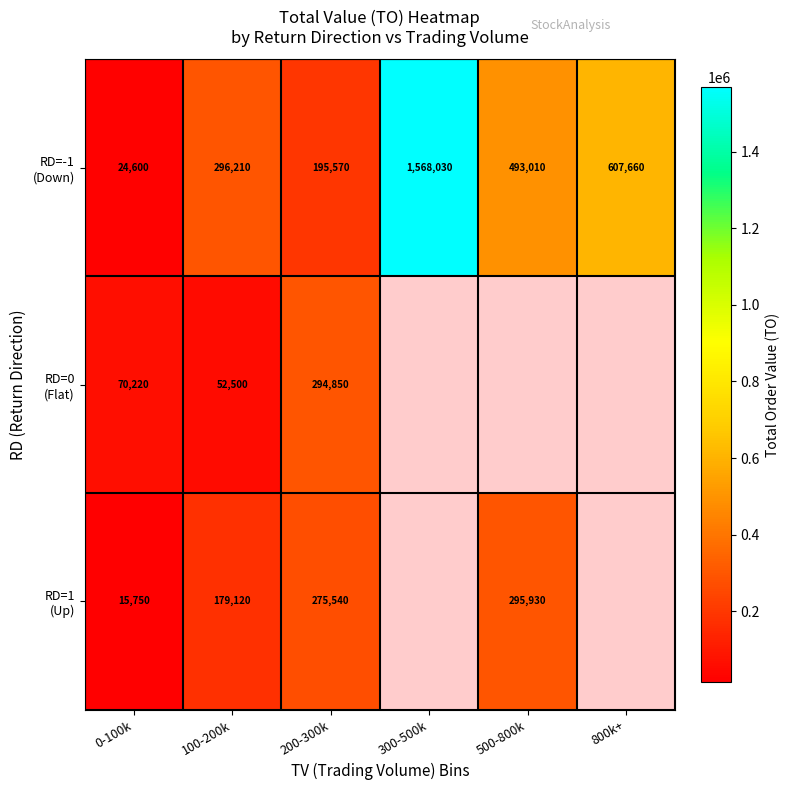

What is the minimum value for RD=0 (Flat)?

52500.0